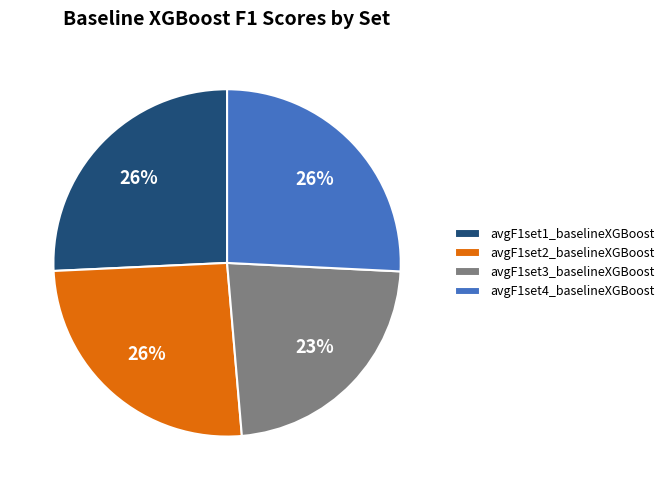

To the nearest percent, what is the average slice percentage?

25%